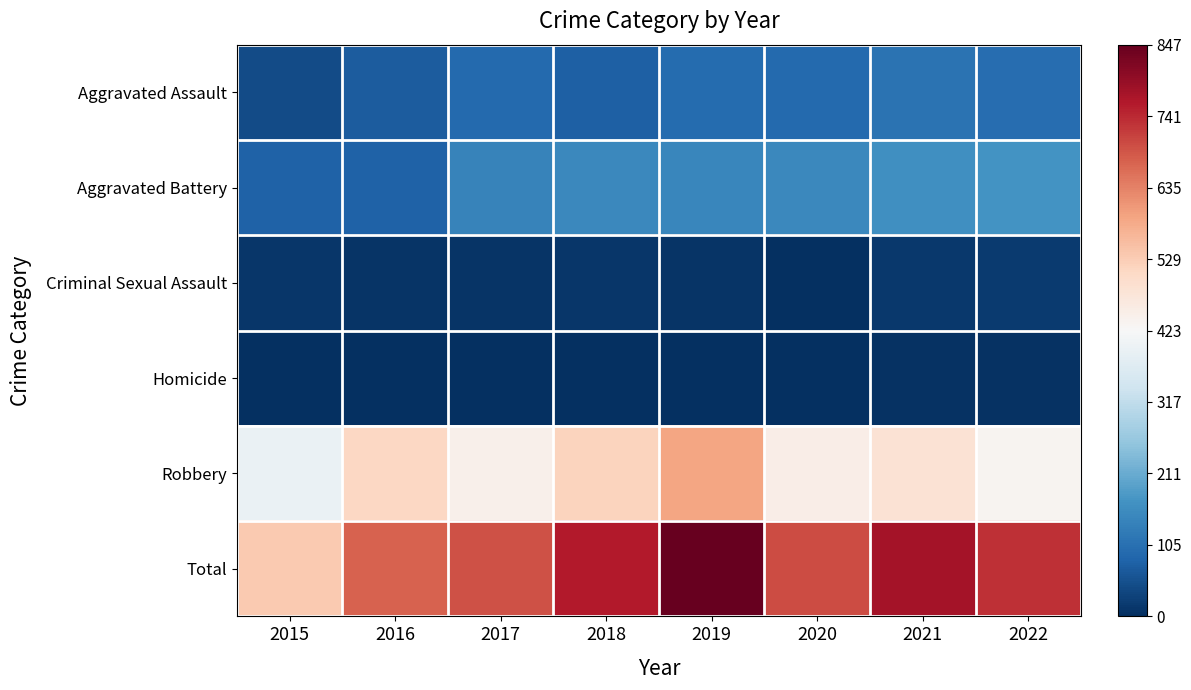

Reading right to left, what are all the values shown in this chart?

Aggravated Assault: 2022=100	2021=110	2020=94	2019=98	2018=77	2017=95	2016=71	2015=46
Aggravated Battery: 2022=172	2021=163	2020=150	2019=148	2018=152	2017=142	2016=82	2015=82
Criminal Sexual Assault: 2022=19	2021=14	2020=3	2019=8	2018=11	2017=8	2016=8	2015=12
Homicide: 2022=5	2021=4	2020=3	2019=2	2018=1	2017=1	2016=1	2015=0
Robbery: 2022=436	2021=484	2020=450	2019=591	2018=519	2017=446	2016=510	2015=395
Total: 2022=732	2021=775	2020=700	2019=847	2018=760	2017=692	2016=672	2015=535